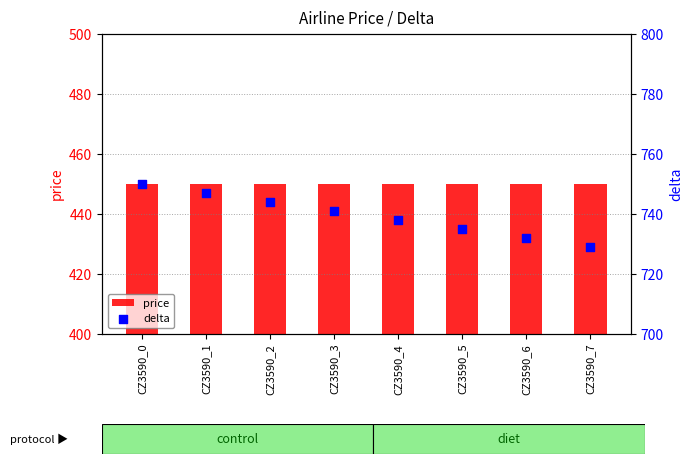

Which series has the largest total across all categories?

delta